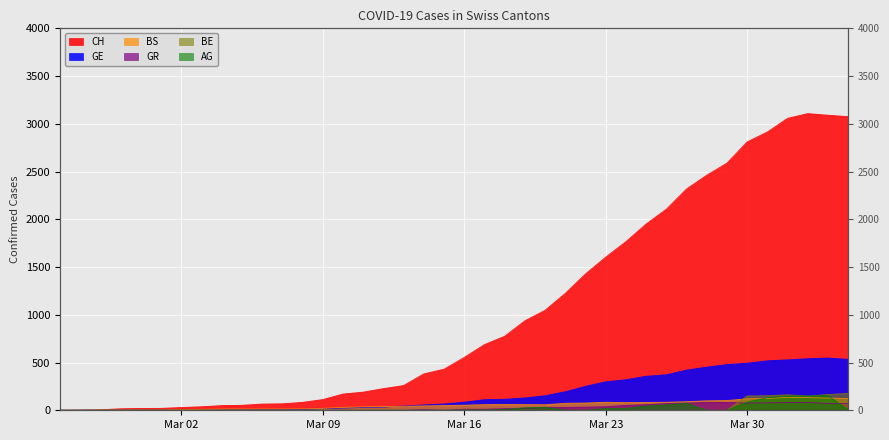

How many lines are shown in the chart?

6